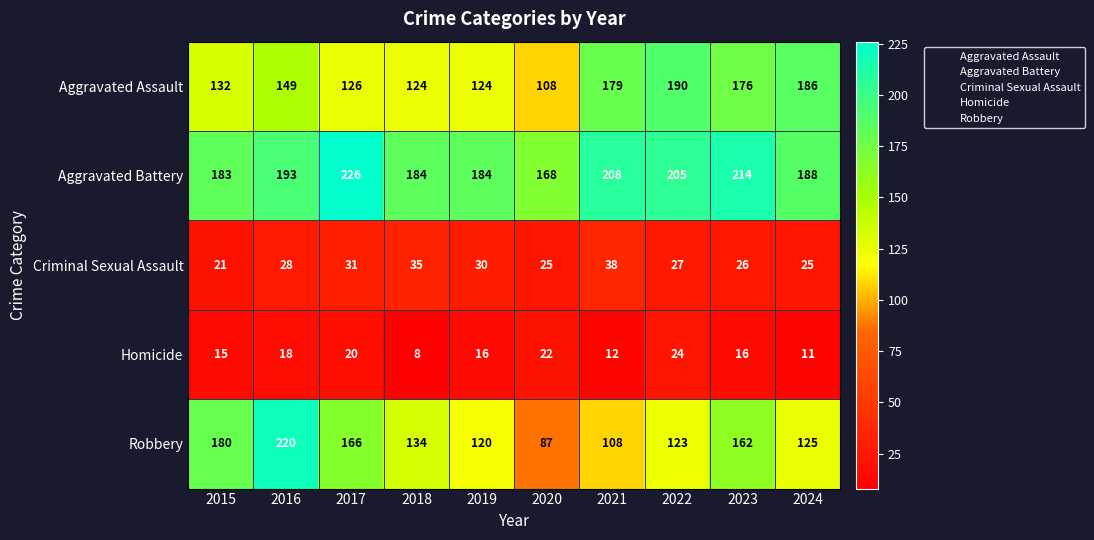

What is the maximum value for Robbery?

220